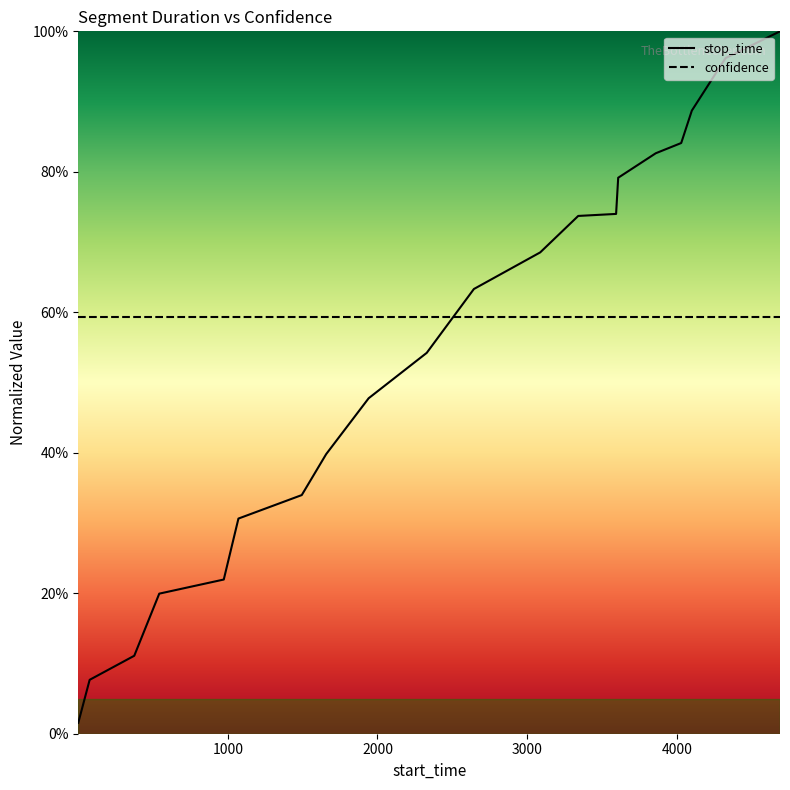

What are all the series names shown in the legend?

stop_time, confidence